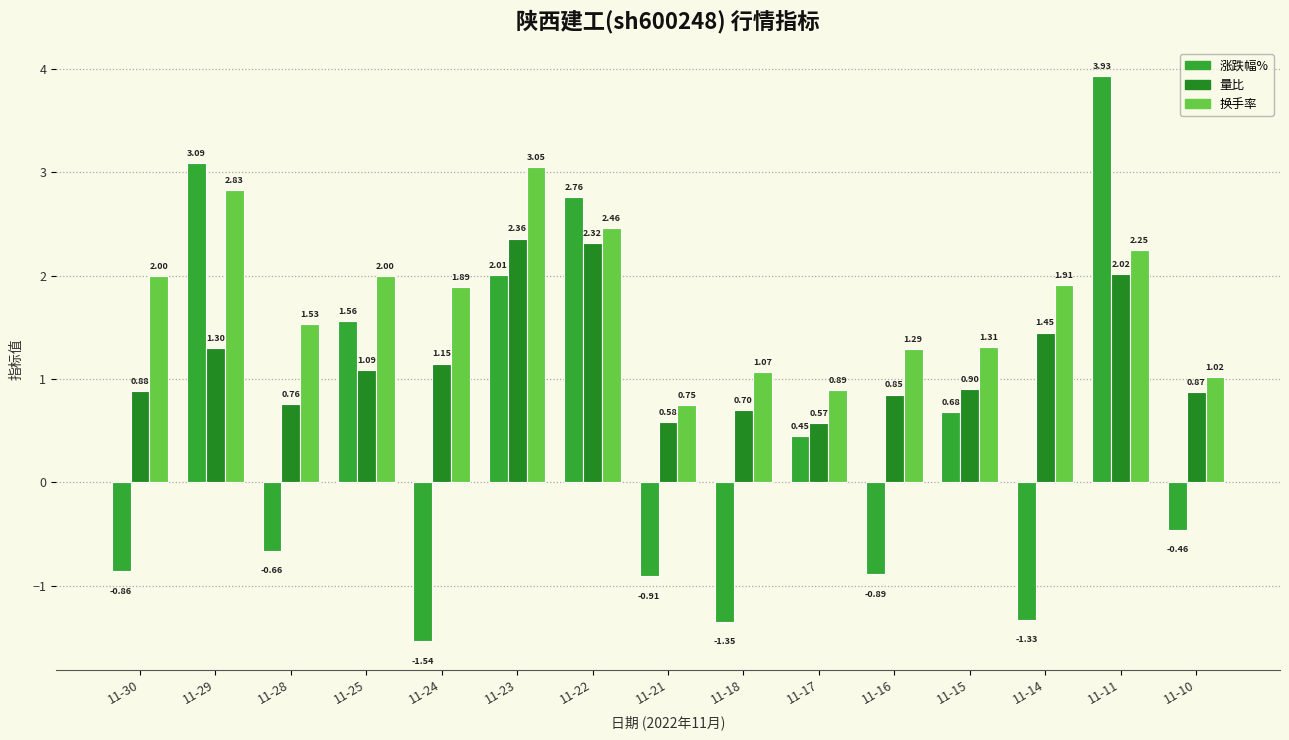

Reading left to right, transcribe all the data shown in this chart.

涨跌幅%: 11-30=-0.9	11-29=3.1	11-28=-0.7	11-25=1.6	11-24=-1.5	11-23=2.0	11-22=2.8	11-21=-0.9	11-18=-1.4	11-17=0.5	11-16=-0.9	11-15=0.7	11-14=-1.3	11-11=3.9	11-10=-0.5
量比: 11-30=0.9	11-29=1.3	11-28=0.8	11-25=1.1	11-24=1.1	11-23=2.4	11-22=2.3	11-21=0.6	11-18=0.7	11-17=0.6	11-16=0.8	11-15=0.9	11-14=1.4	11-11=2.0	11-10=0.9
换手率: 11-30=2.0	11-29=2.8	11-28=1.5	11-25=2.0	11-24=1.9	11-23=3.0	11-22=2.5	11-21=0.8	11-18=1.1	11-17=0.9	11-16=1.3	11-15=1.3	11-14=1.9	11-11=2.2	11-10=1.0